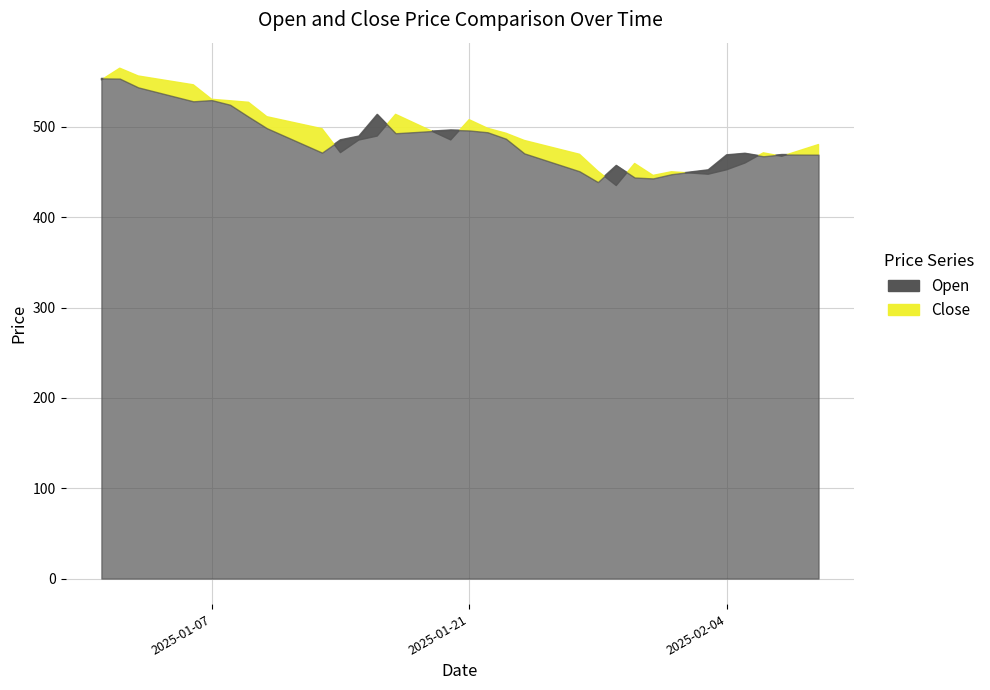

What is the minimum value for Close?

435.1